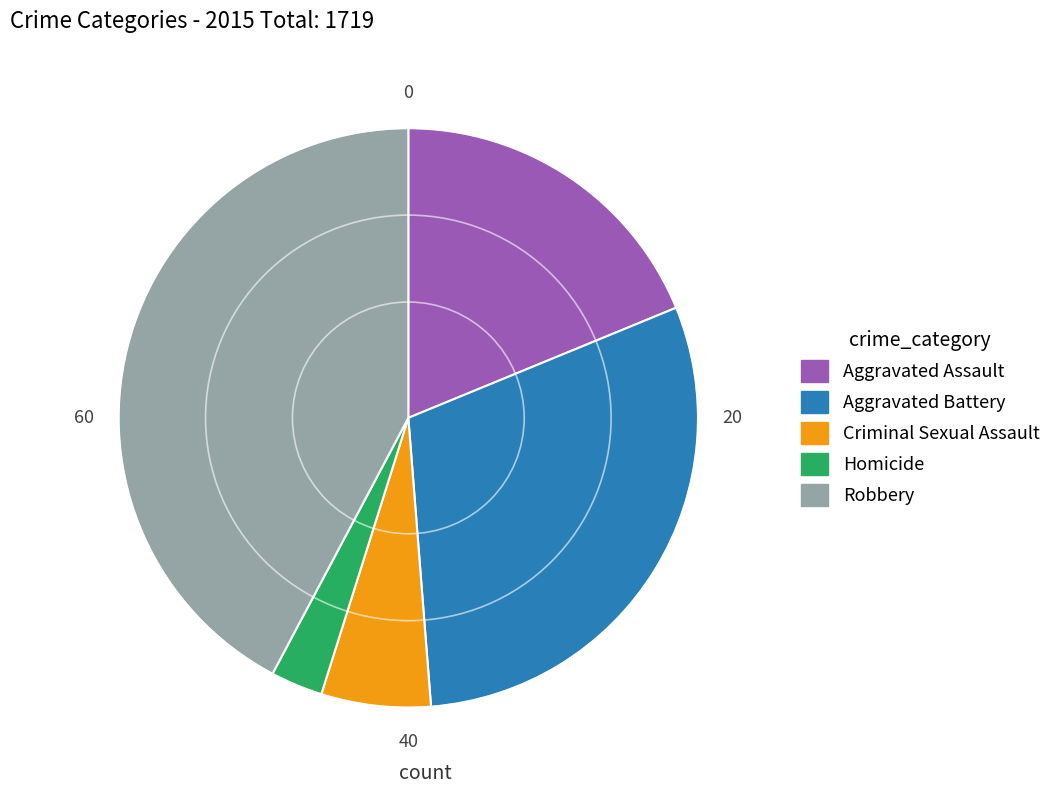

Combined, do Aggravated Assault and Homicide account for over 50%?

No